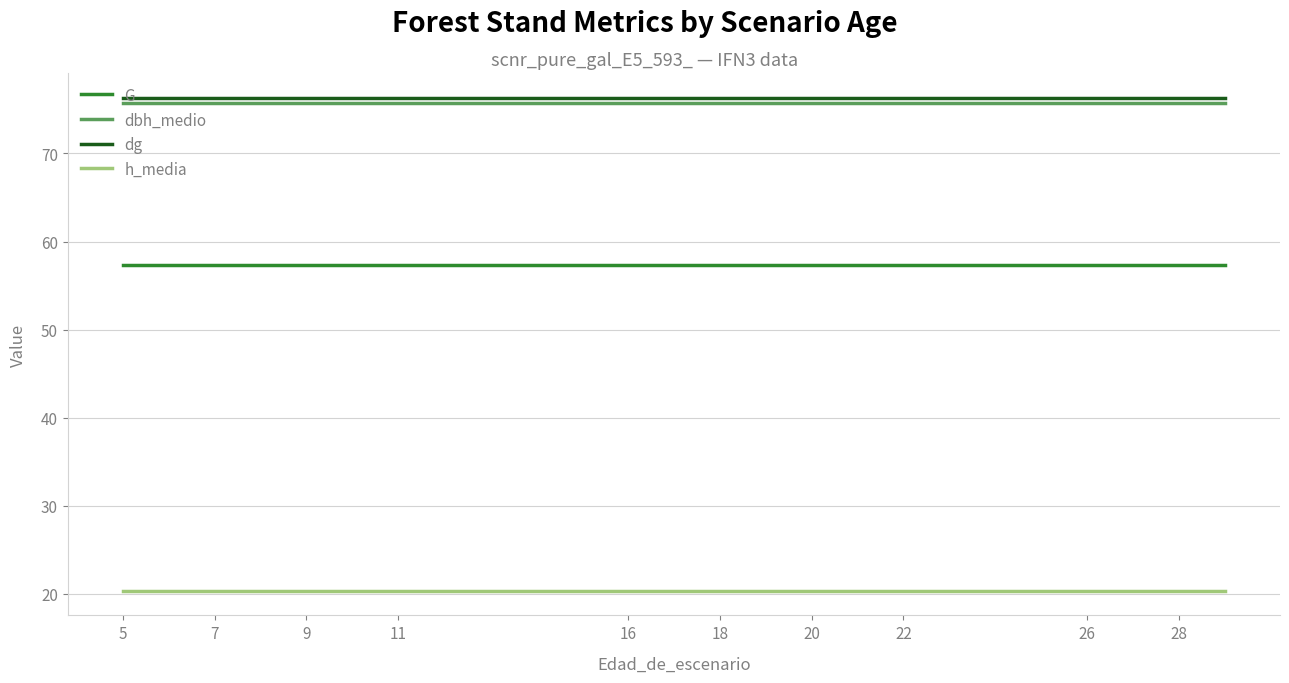

What is the minimum value shown in the chart?

20.4